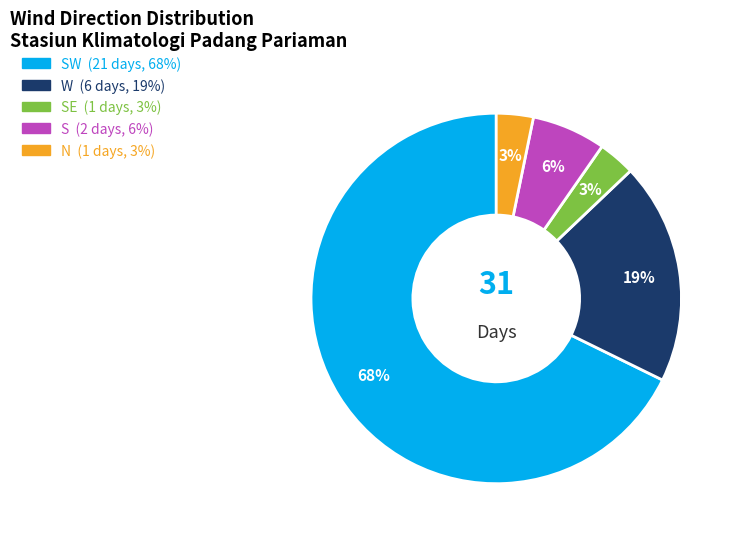

Is there any slice that represents more than half of the pie?

Yes